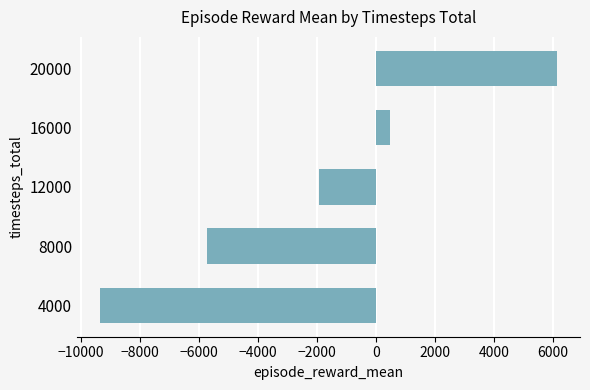

Count the number of data series in this chart.

1